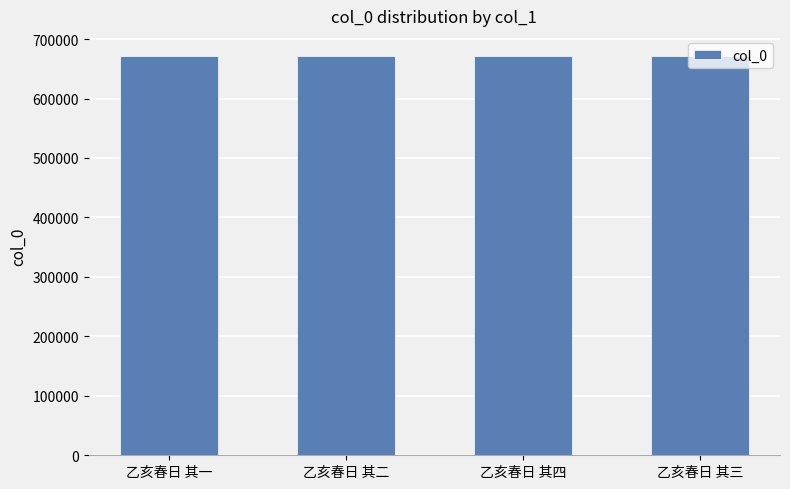

What is the sum of all values?

2687070